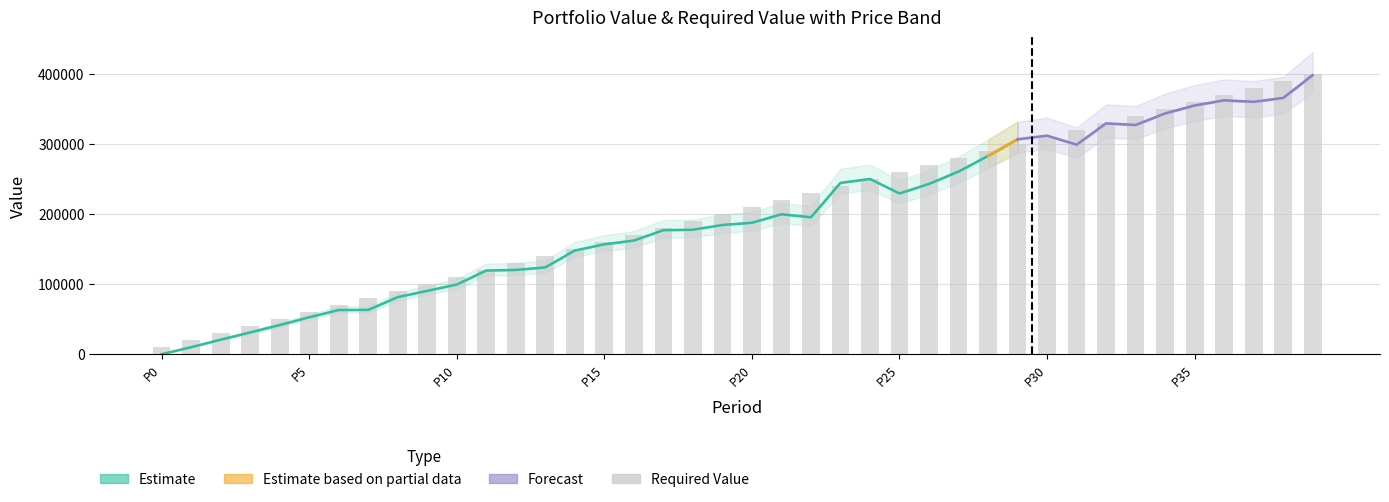

Reading left to right, list all the values displayed in this chart.

10000	20000	30000	40000	50000	60000	70000	80000	90000	100000	110000	120000	130000	140000	150000	160000	170000	180000	190000	200000	210000	220000	230000	240000	250000	260000	270000	280000	290000	300000	310000	320000	330000	340000	350000	360000	370000	380000	390000	400000